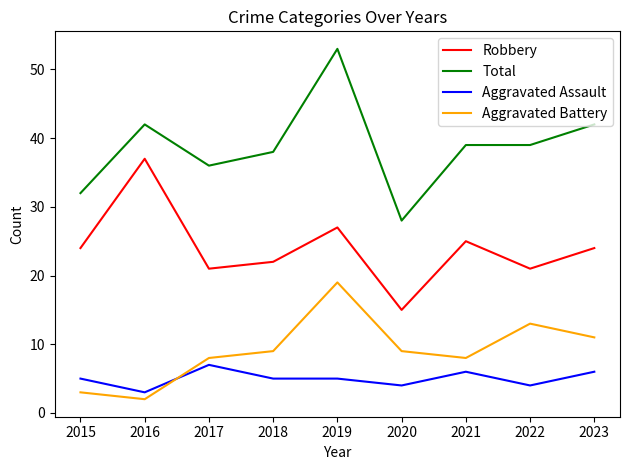

In Robbery, how many points are lower than both neighbors (excluding endpoints)?

3